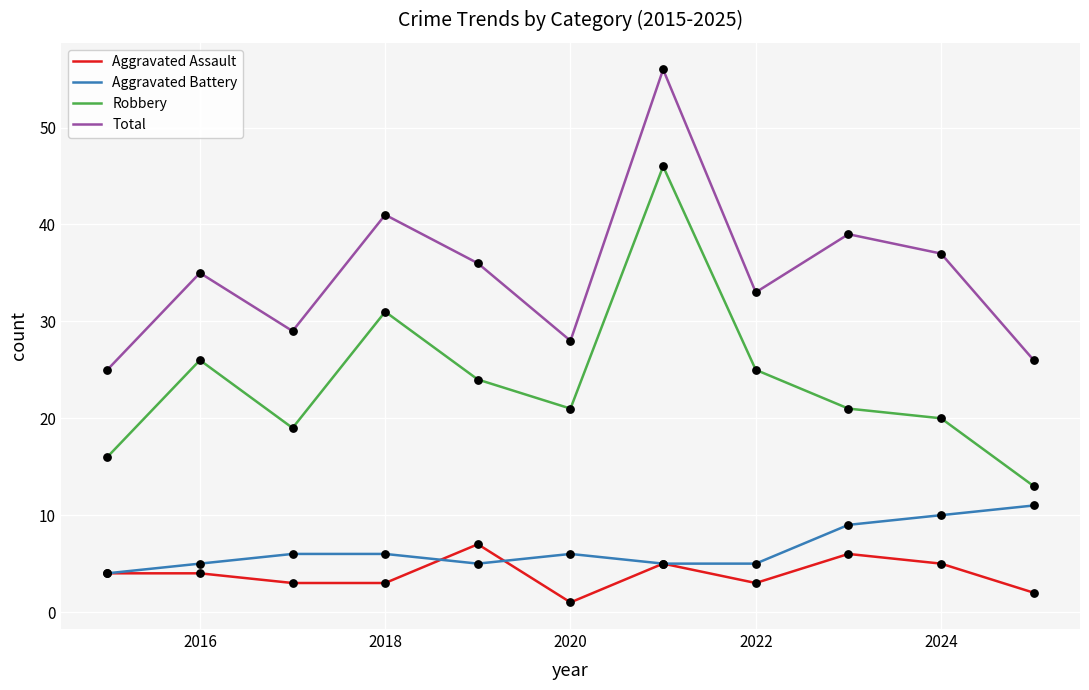

At how many categories does at least one series exceed 23?

11